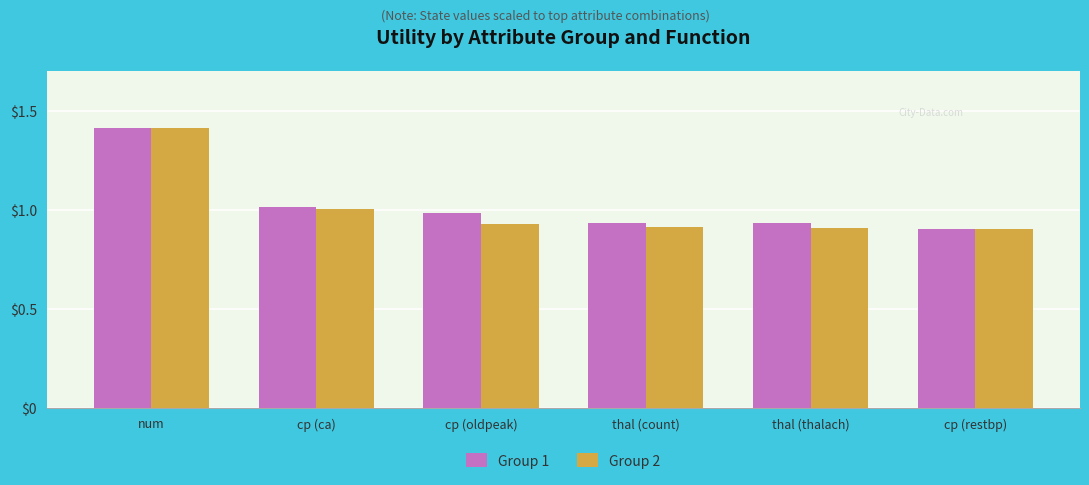

At which label does Group 1 reach its peak?

num